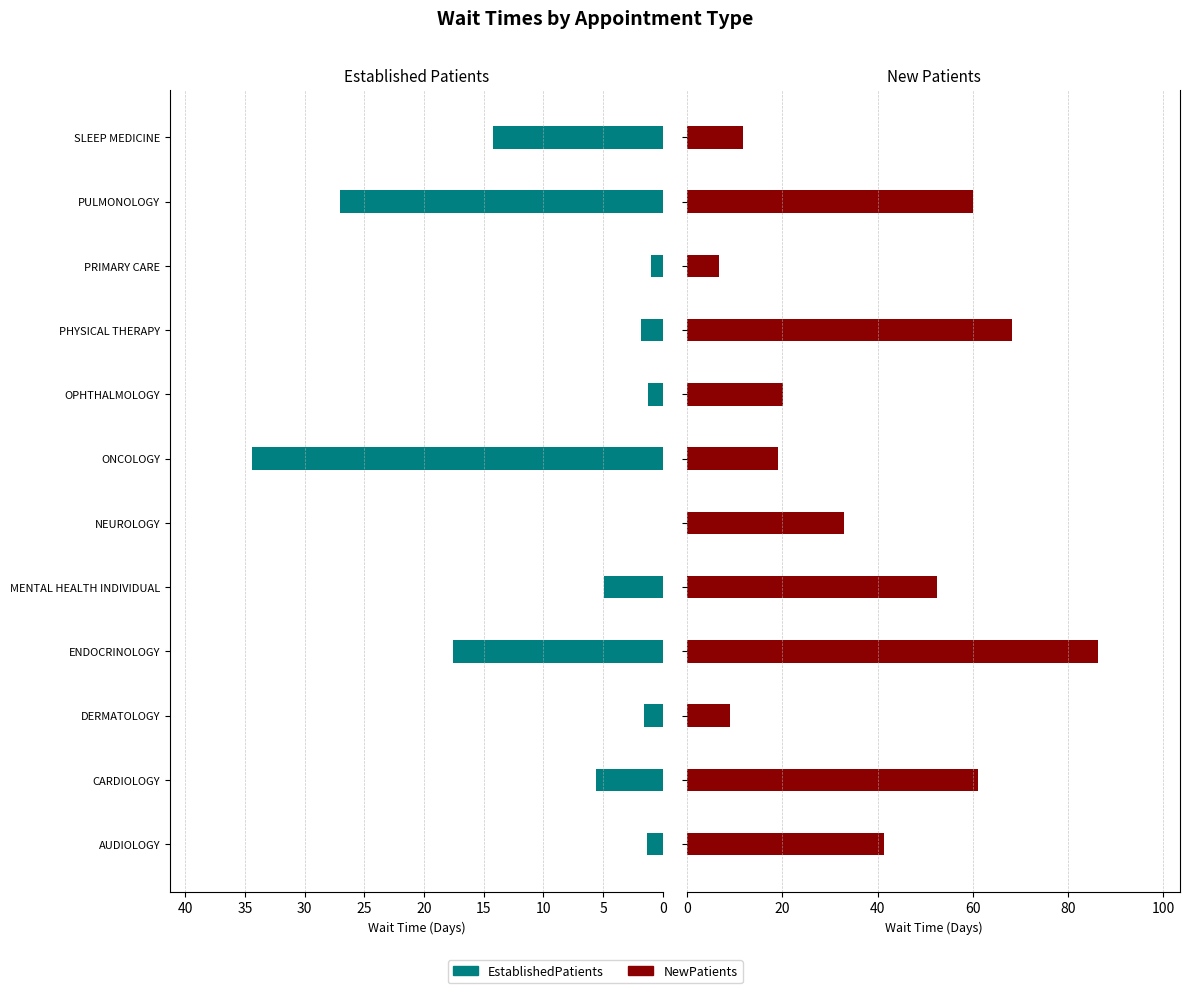

What is the maximum value for NewPatients?

86.3